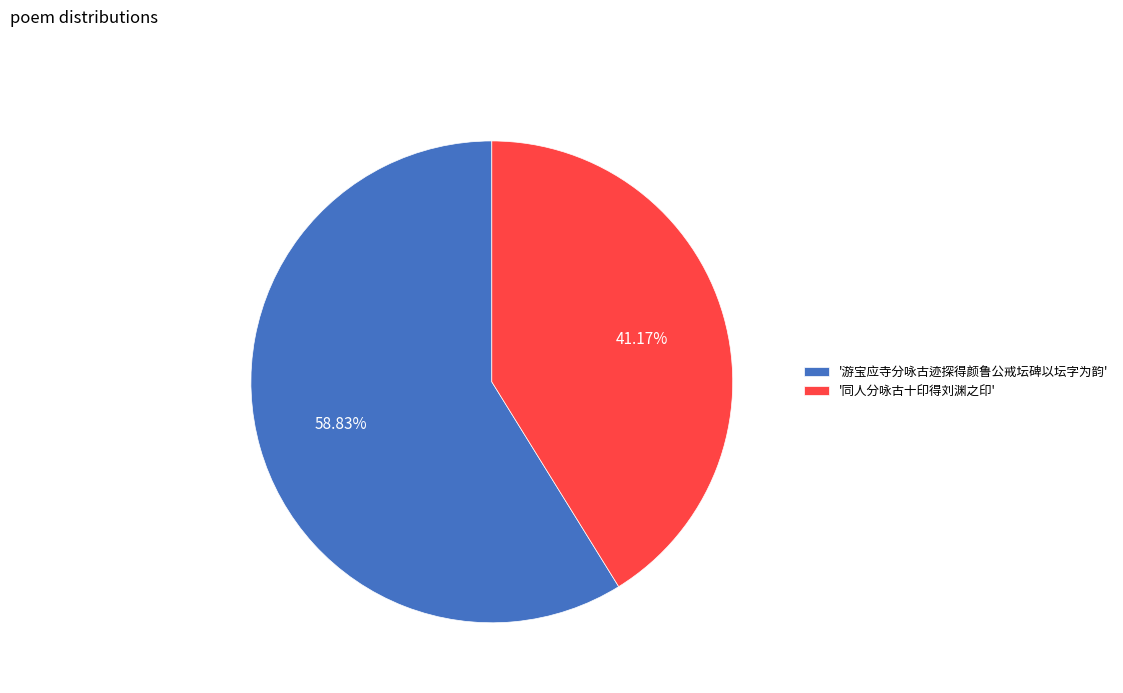

How many segments does this pie chart have?

2